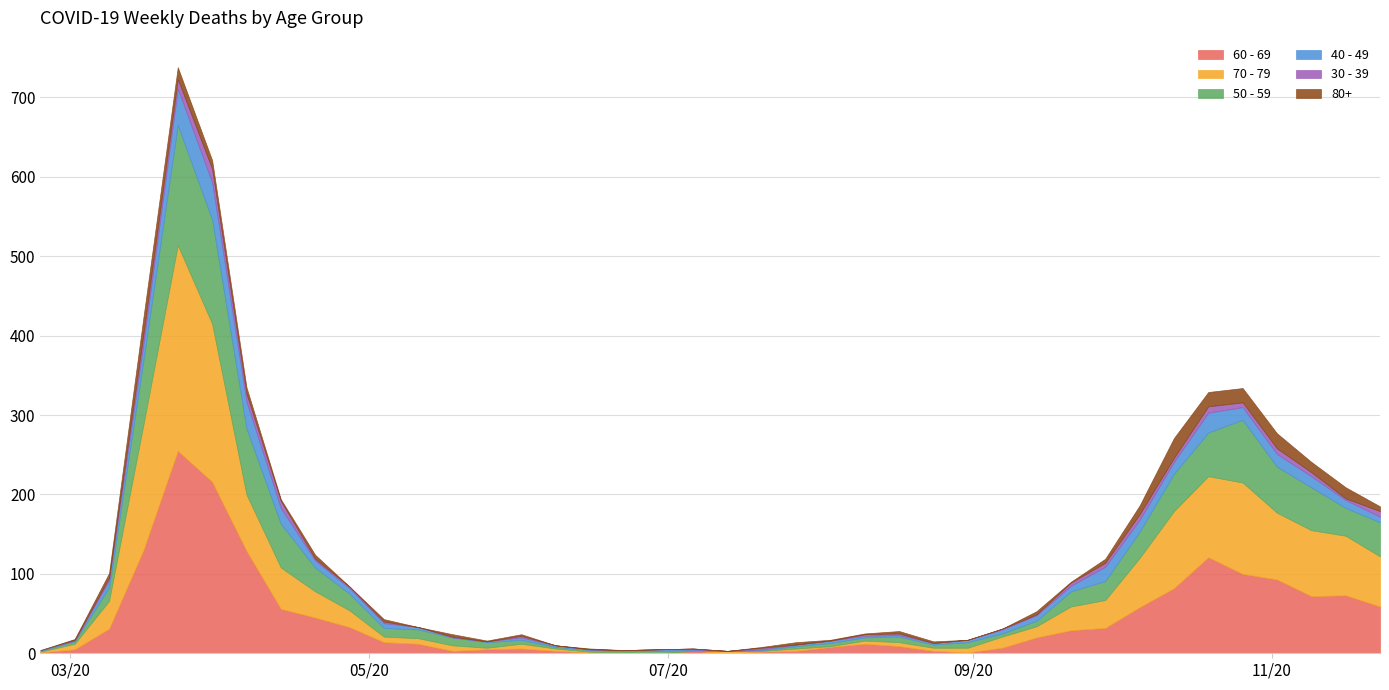

Which category has the highest value in the 60 - 69 series?

2020-03-23